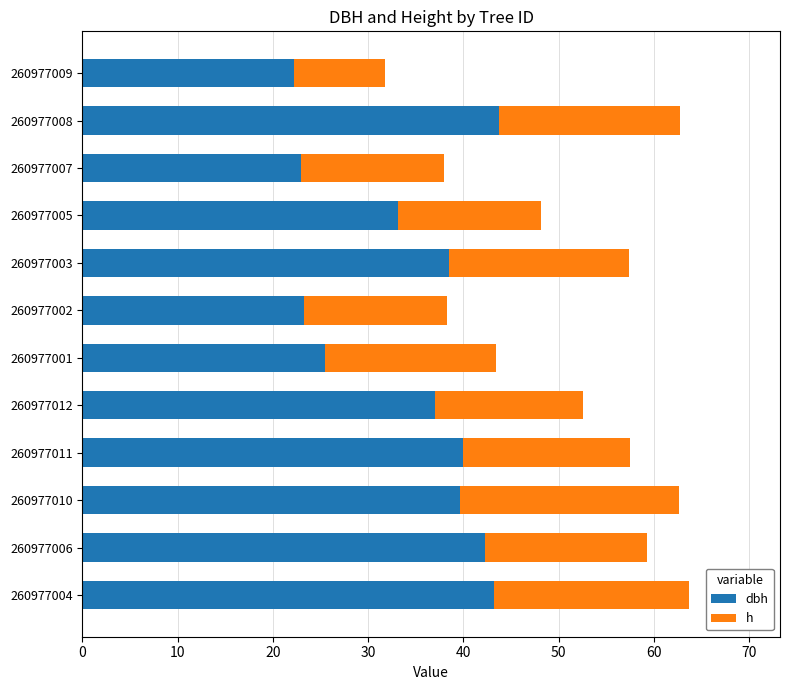

How many distinct data groups are displayed?

2